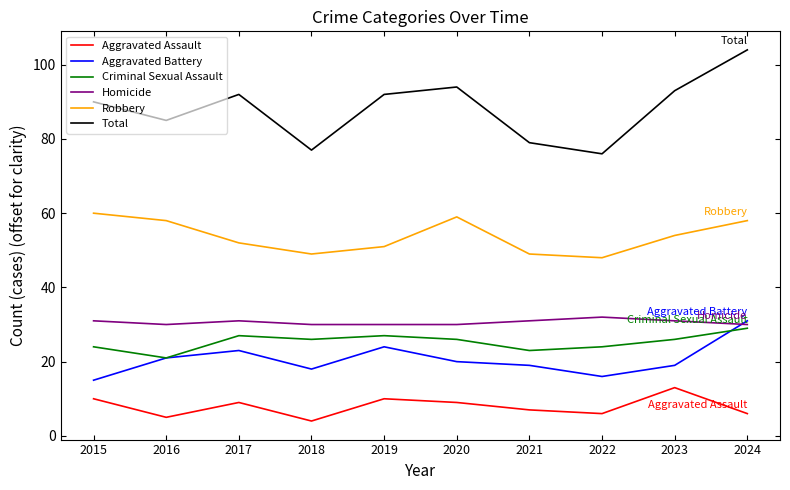

What is the average value of the Homicide series?

31